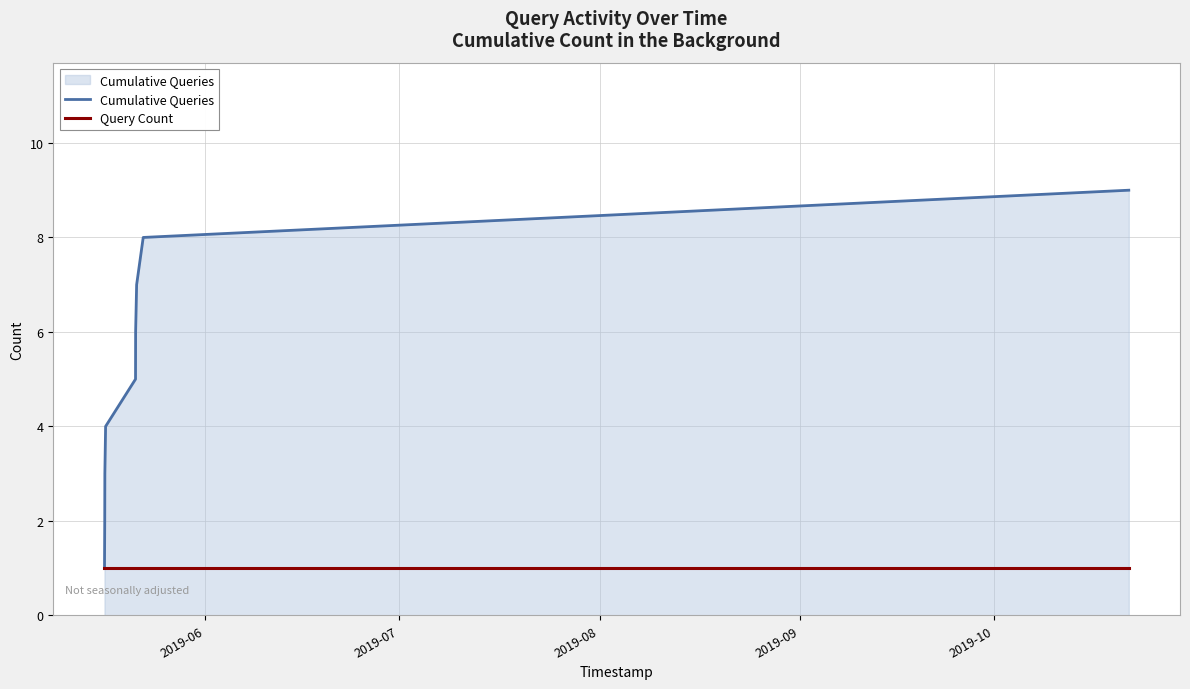

Which series has the largest range (max minus min)?

Cumulative Queries